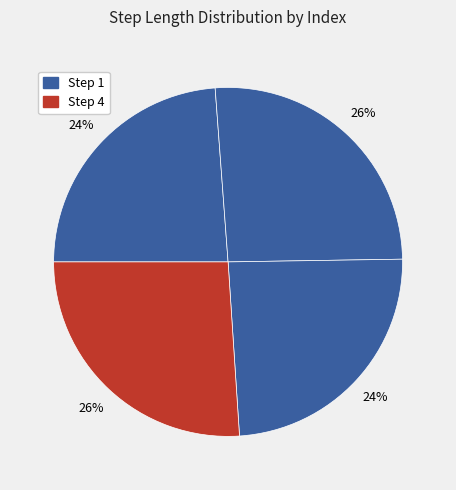

Which category has the smallest portion of the pie?

1